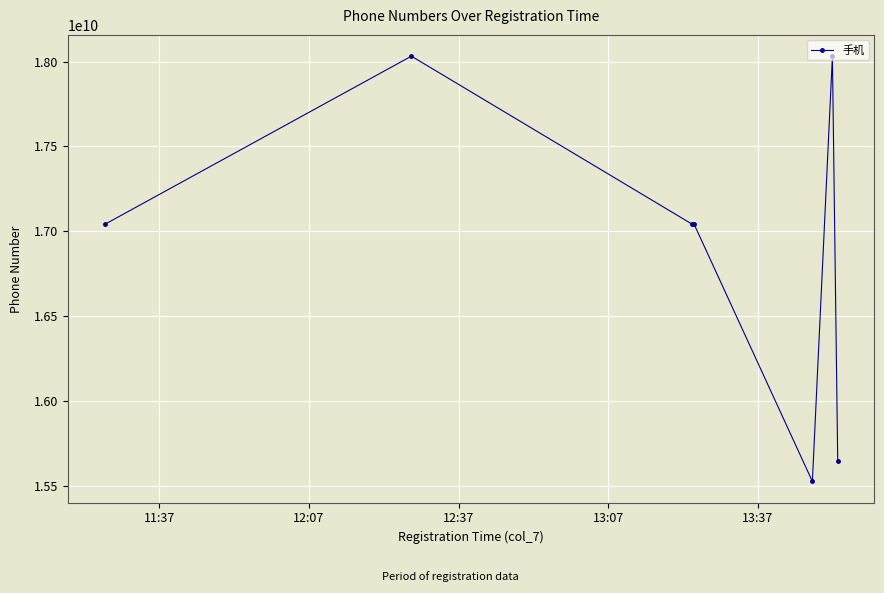

True or false: there are more than 1 points higher than both neighbors.

True